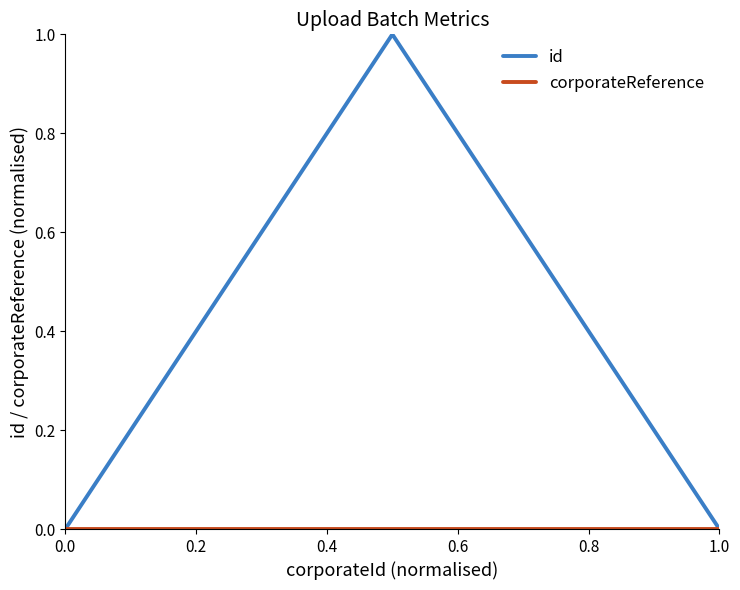

Which series has the widest spread of values?

id